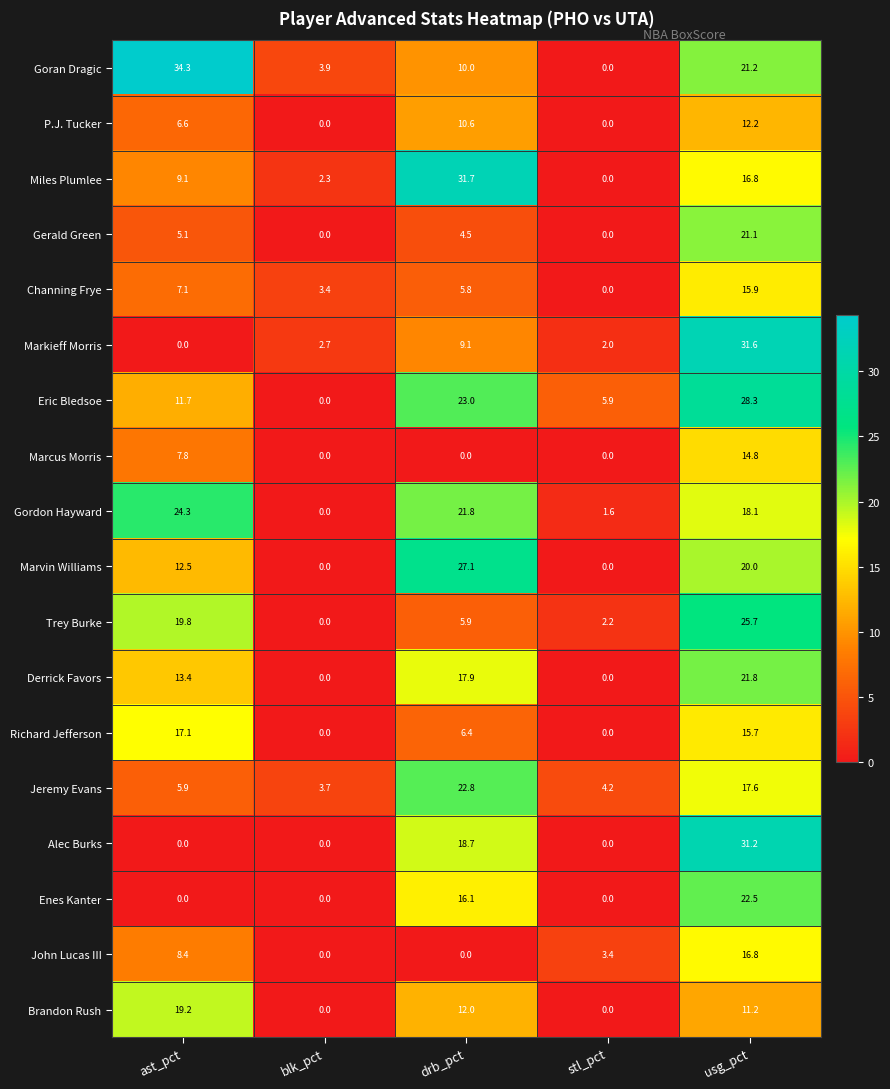

Between stl_pct and usg_pct, which series saw the biggest shift?

Alec Burks